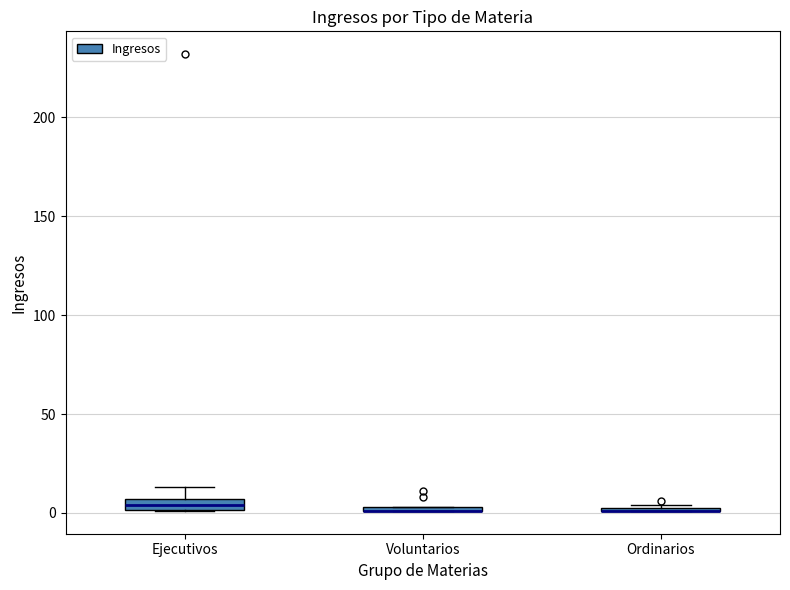

Where is the lower edge of the box for Voluntarios on the y-axis? The values are not printed on the chart, so give them approximately, as read against the axis.

0